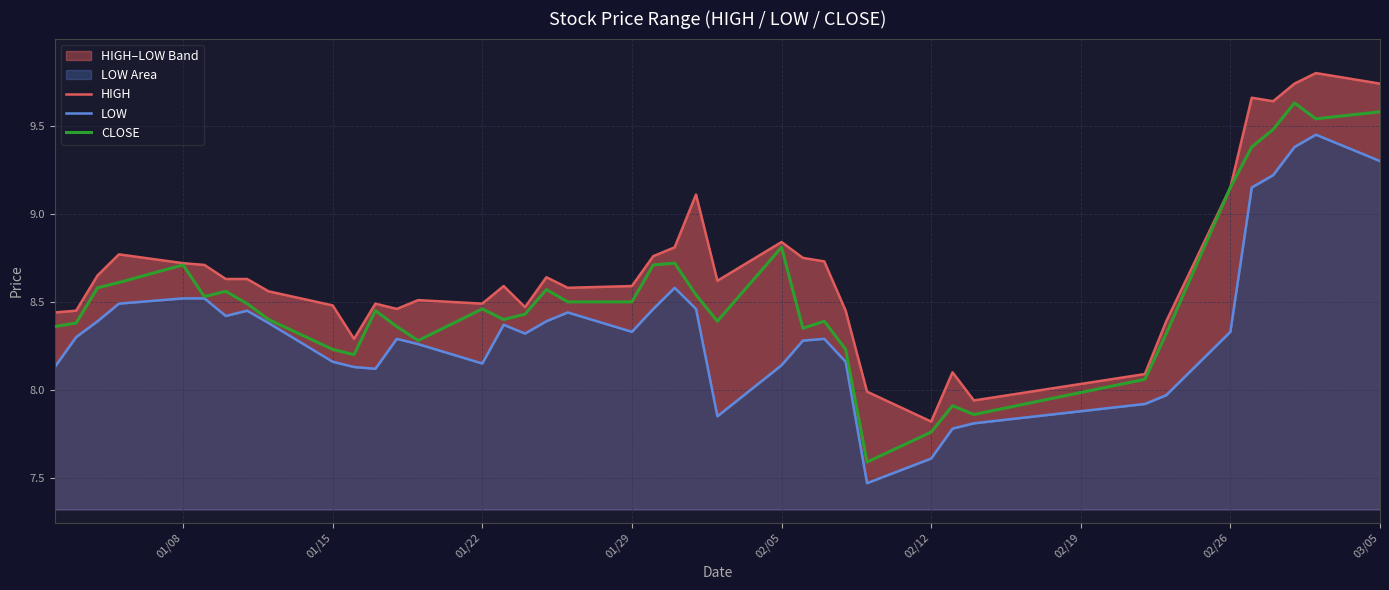

What is the difference between the second highest and minimum values in the CLOSE series?

2.0